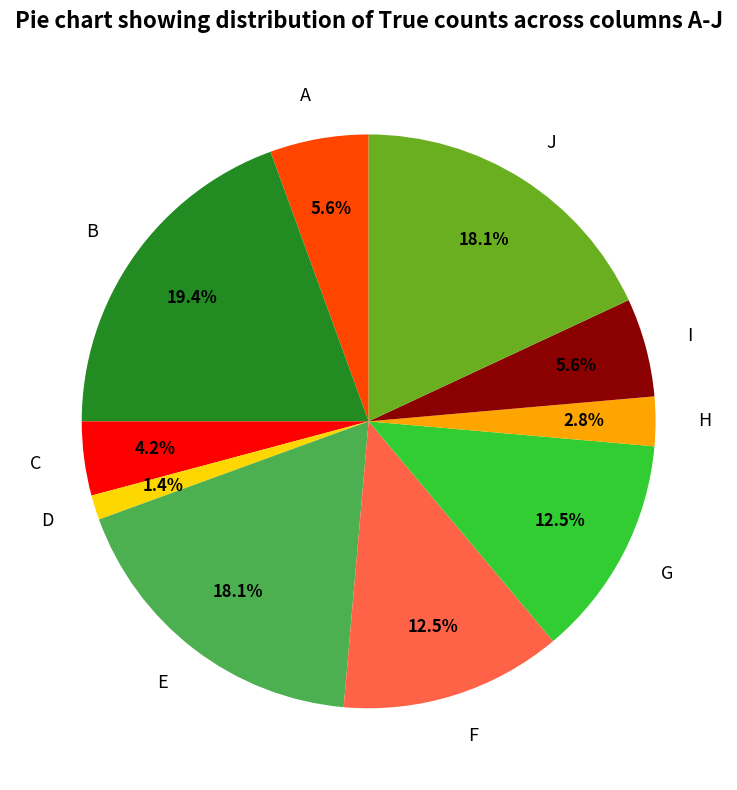

Between G and A, which is larger?

G